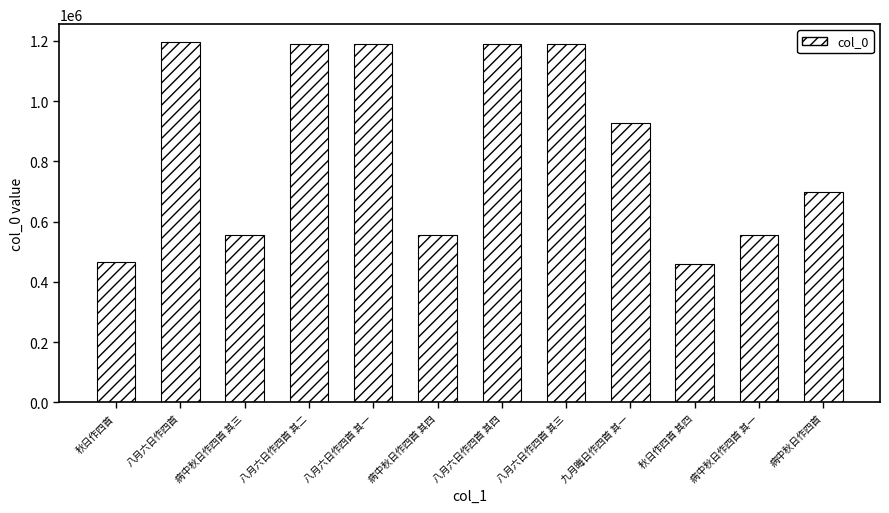

True or false: the data shows 556251 at 病中秋日作四首 其一.

True